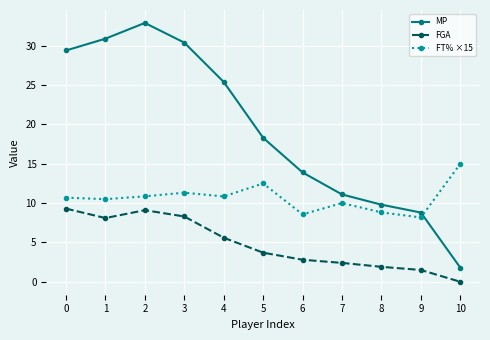

How many series are shown in this chart?

3